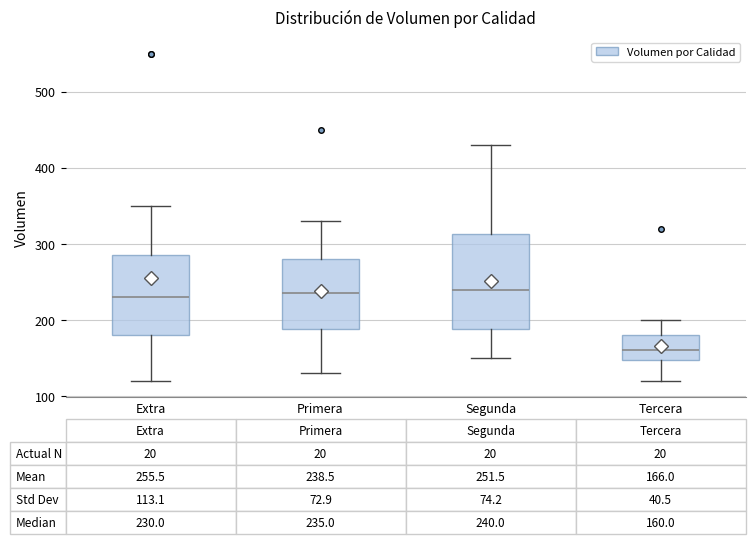

Which box is the tallest, from its lower edge to its upper edge?

Segunda